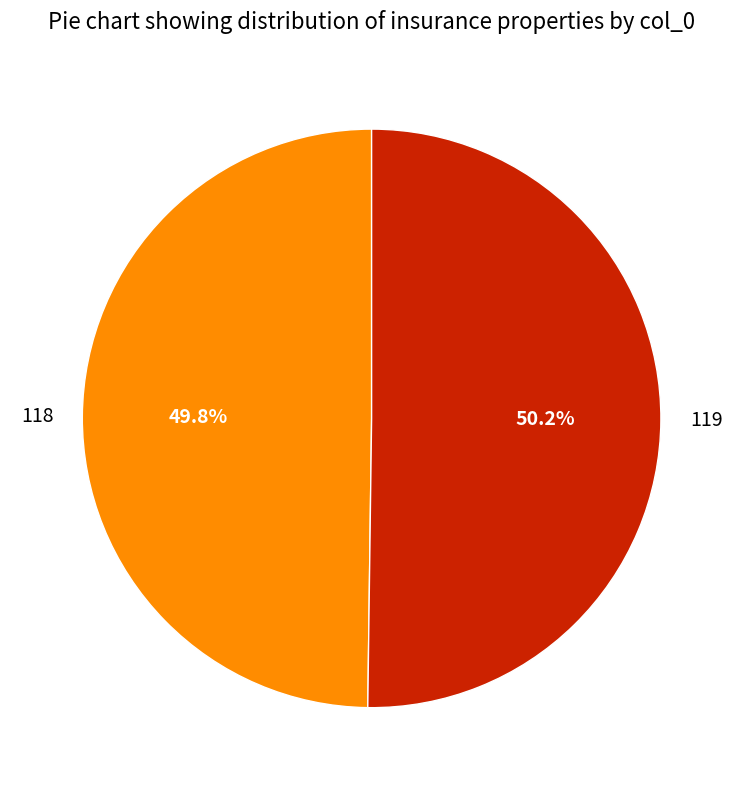

To the nearest percent, what is the combined percentage of 118 and 119?

100%